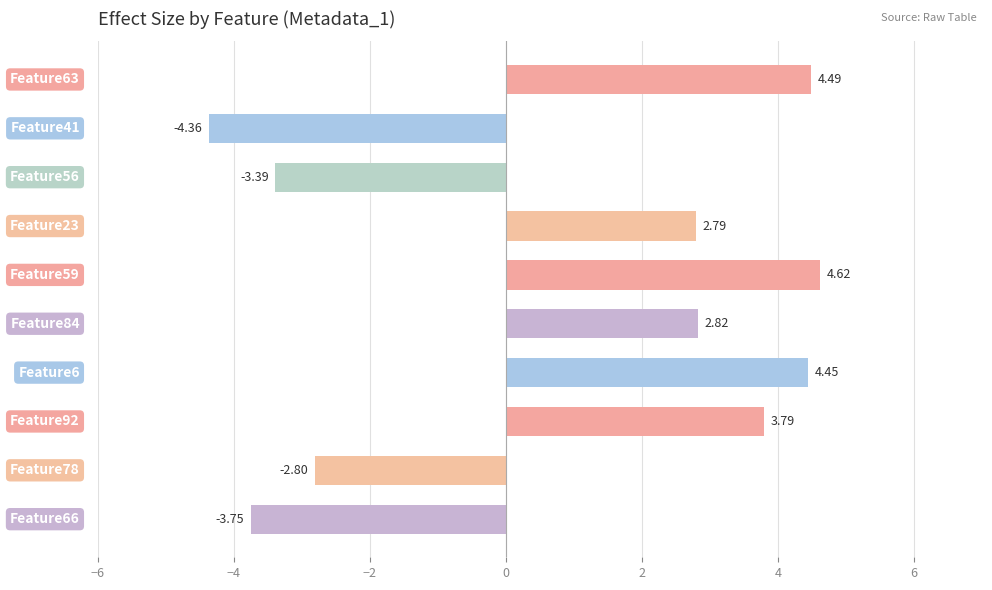

How many bars are there in total?

10